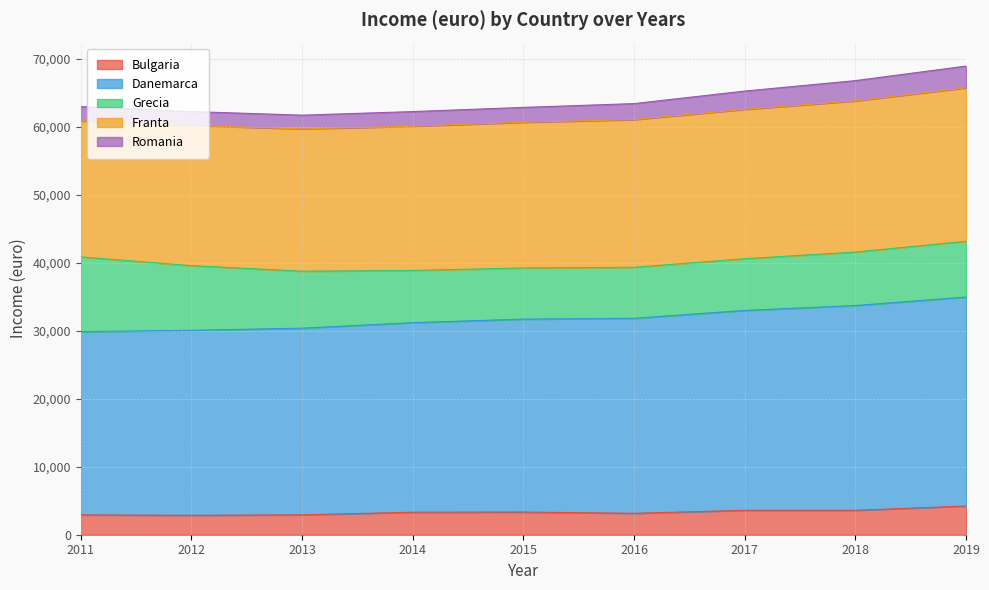

How many lines are shown in the chart?

5